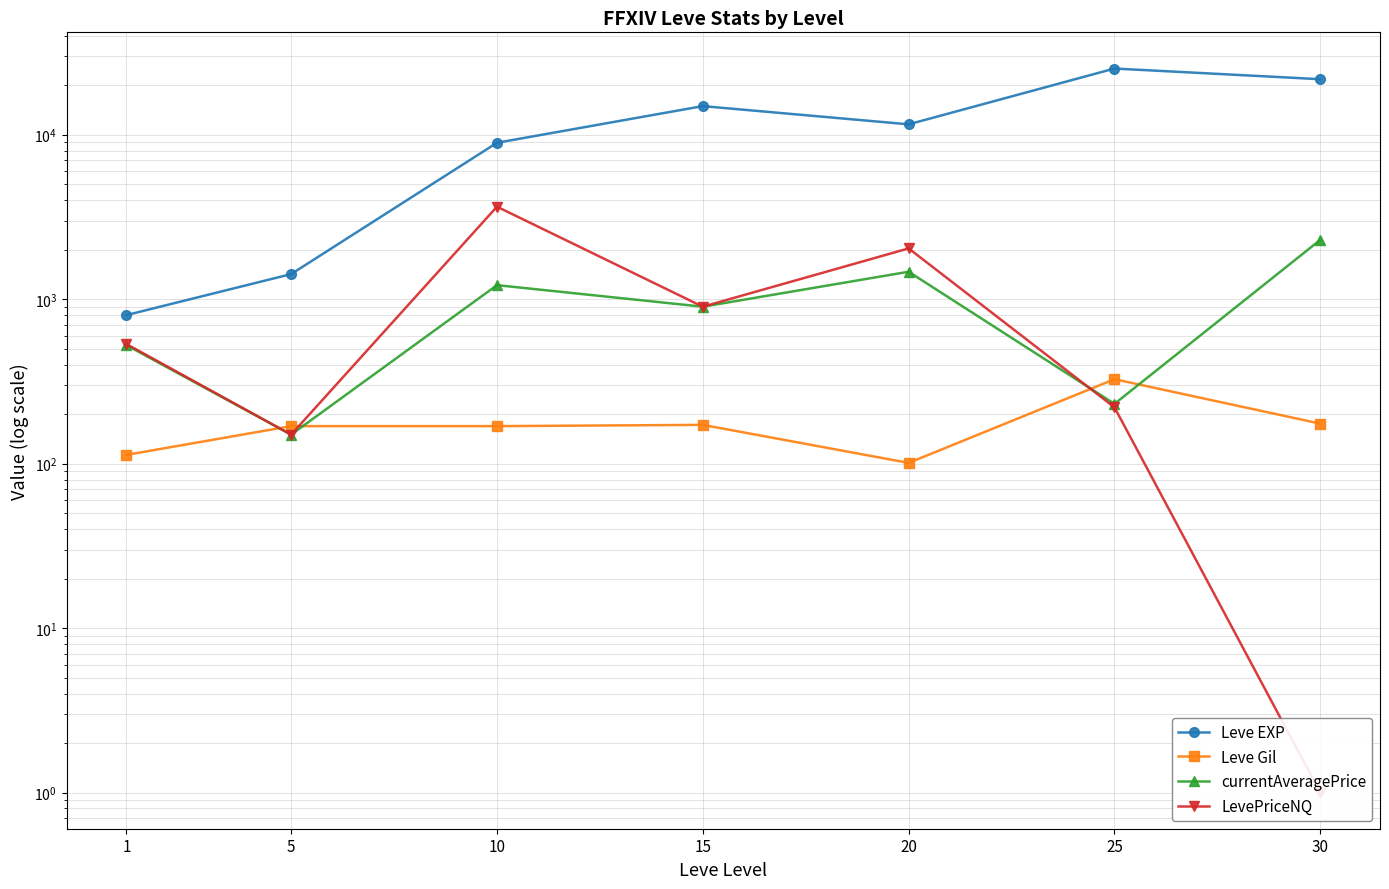

Which series has the widest spread of values?

Leve EXP